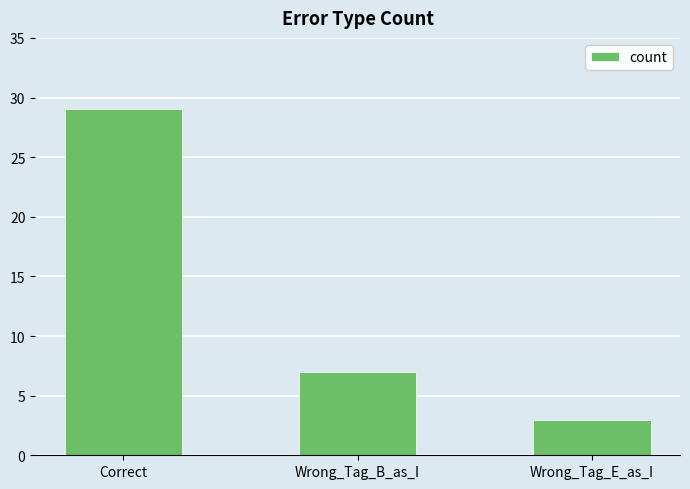

Which has a higher value, Wrong_Tag_B_as_I or Wrong_Tag_E_as_I?

Wrong_Tag_B_as_I